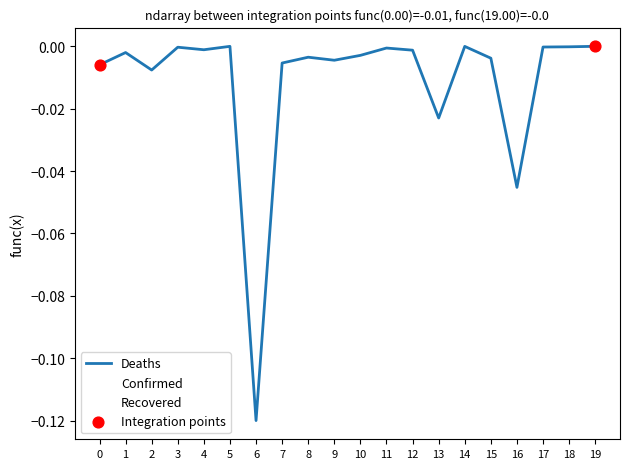

Between 4 and 13, which series saw the biggest shift?

Confirmed